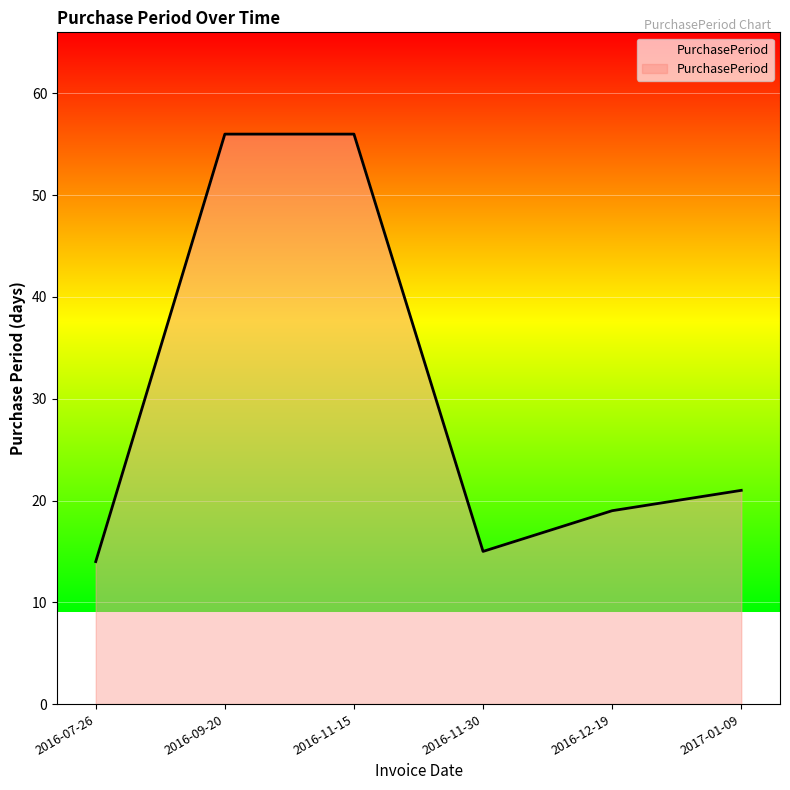

What position from the left is 2017-01-09?

6